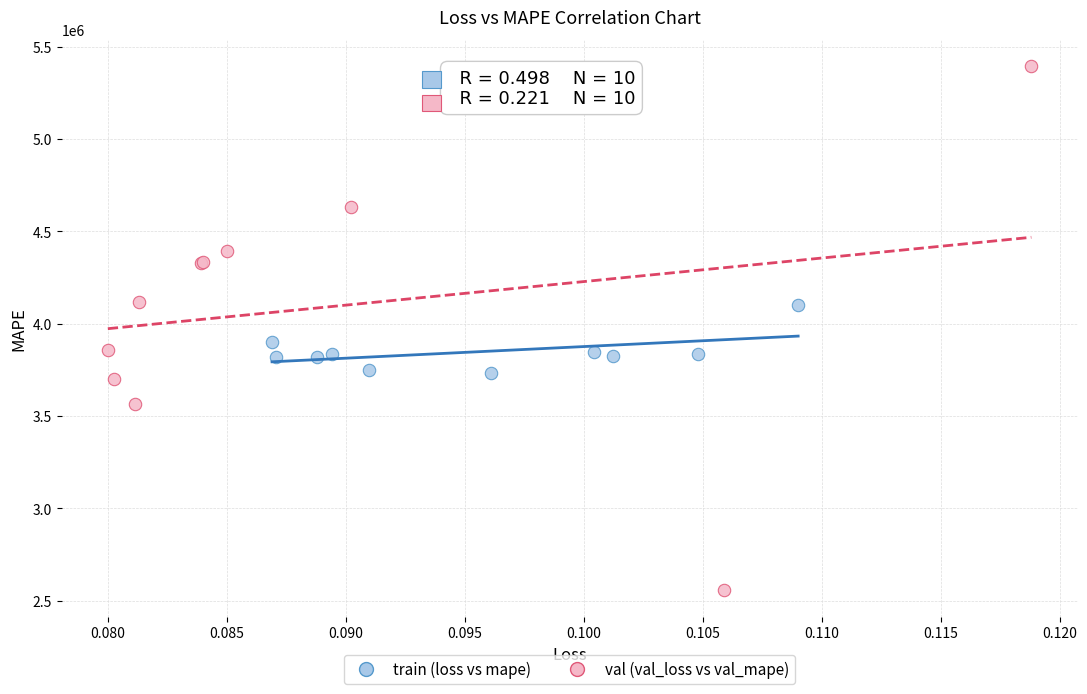

What are all the series names shown in the legend?

train (loss vs mape), val (val_loss vs val_mape)